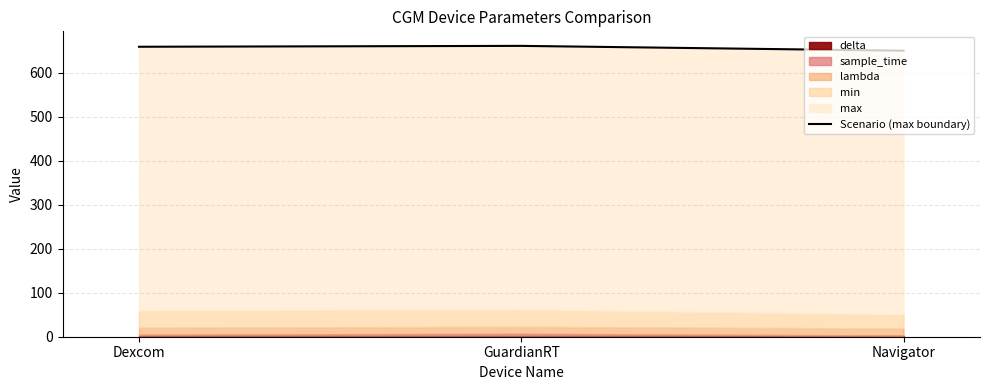

What value does the data have at Dexcom?

659.6